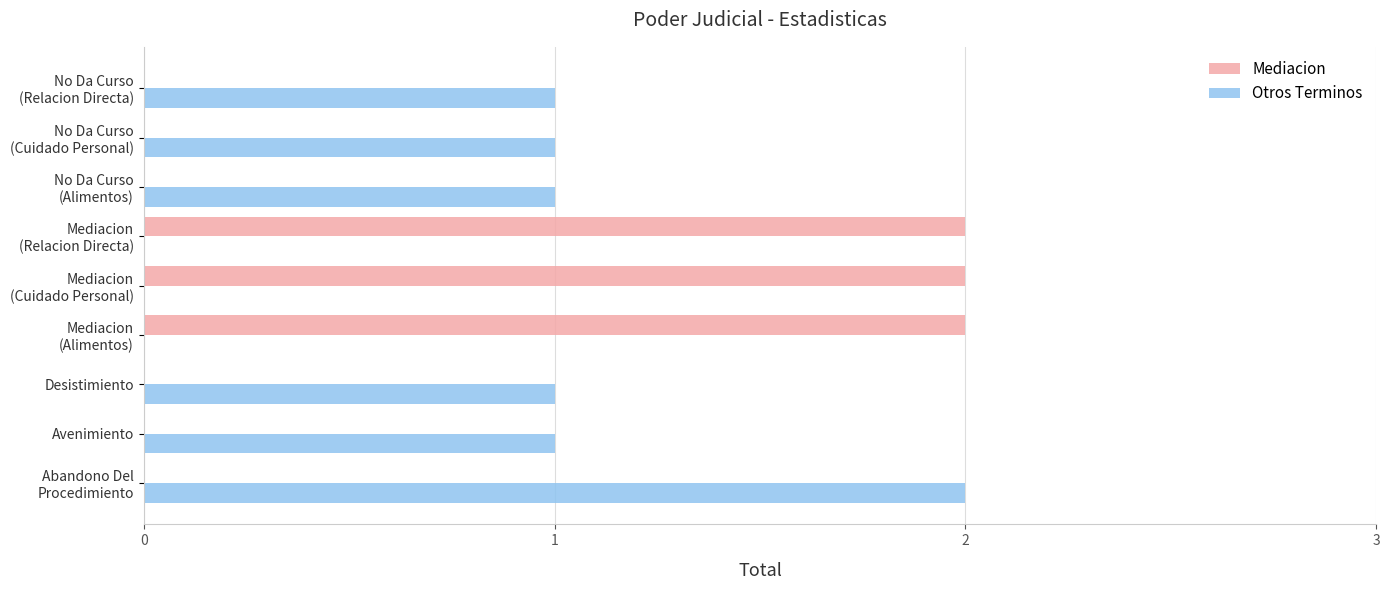

The value of Otros Terminos at Avenimiento is 1. True or false?

True